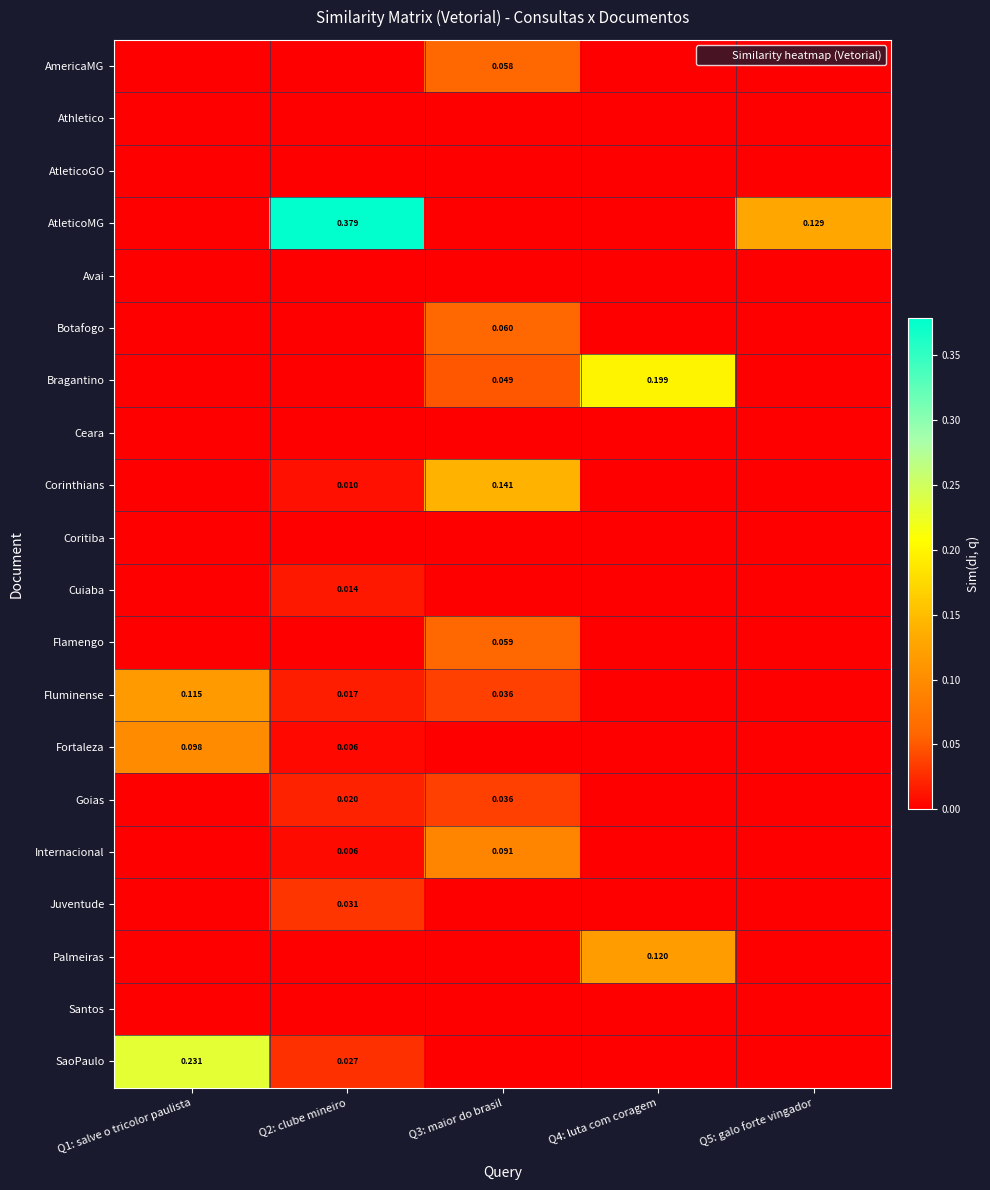

How many distinct data groups are displayed?

20